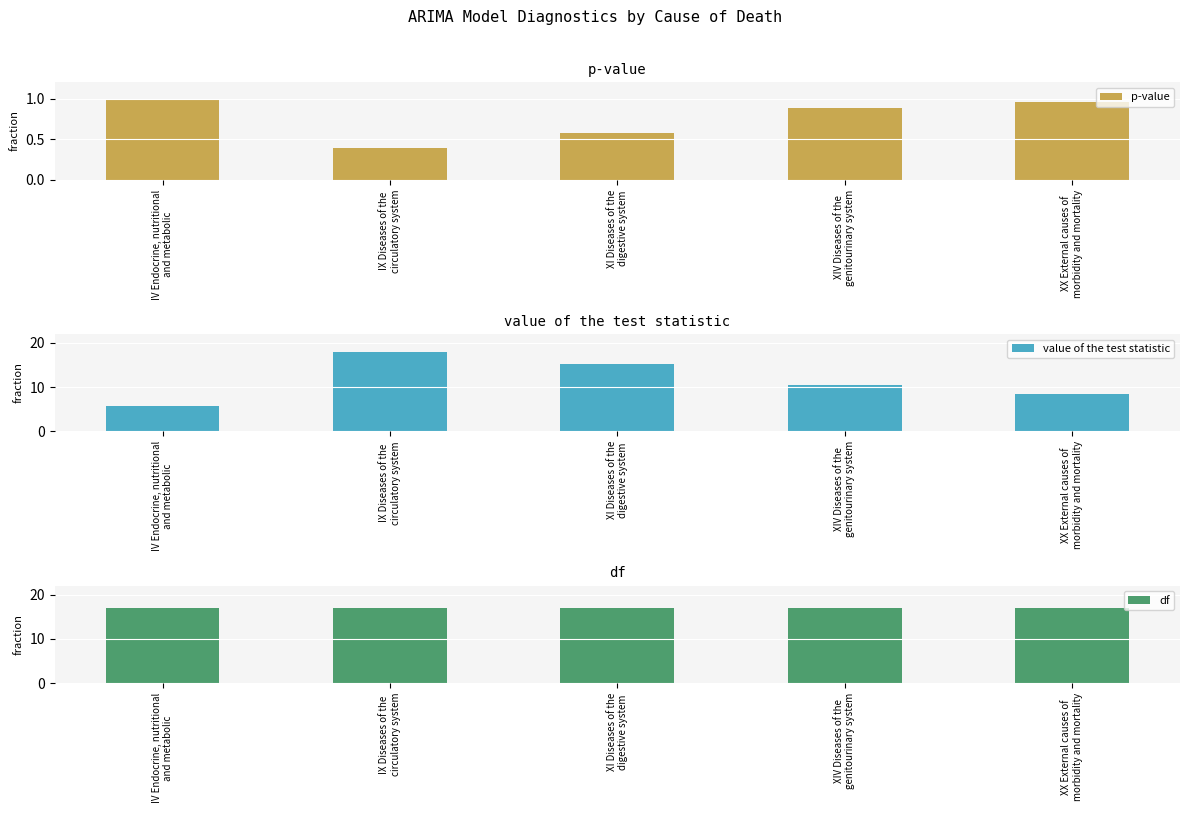

What is the sum of the df values at IV Endocrine, nutritional
and metabolic and XI Diseases of the
digestive system?

34.0